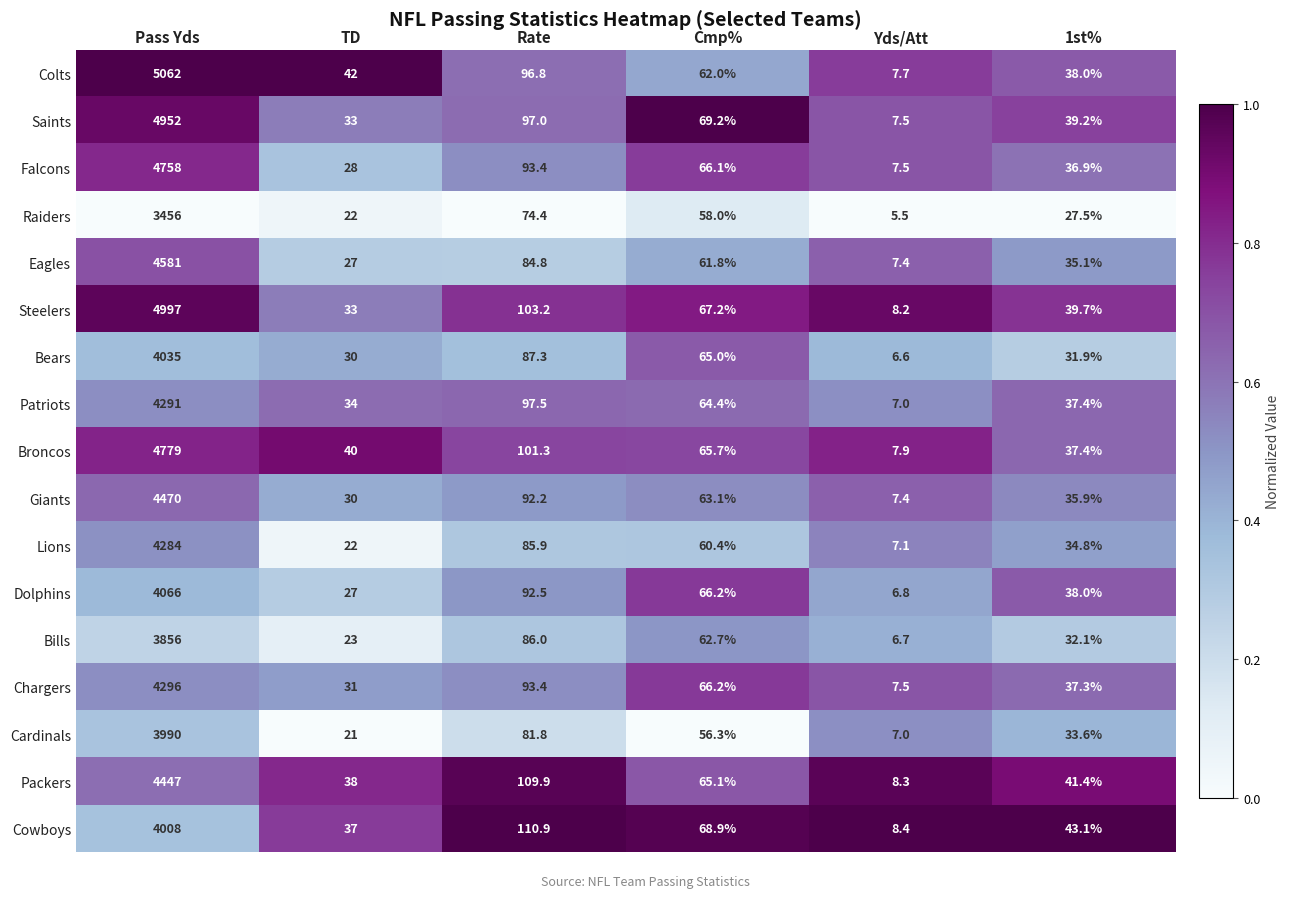

How many series are shown in this chart?

17